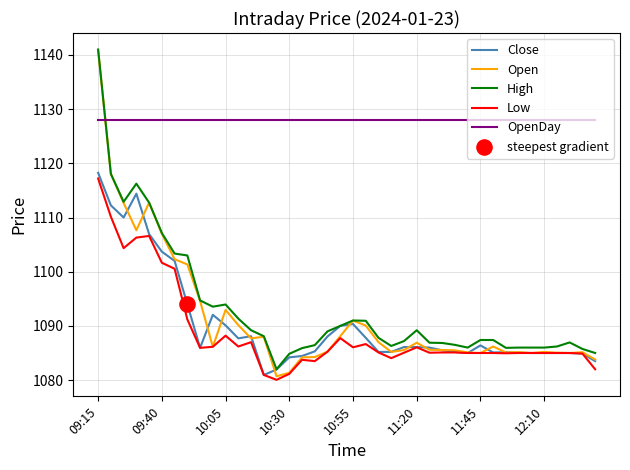

Which series has the largest total across all categories?

OpenDay